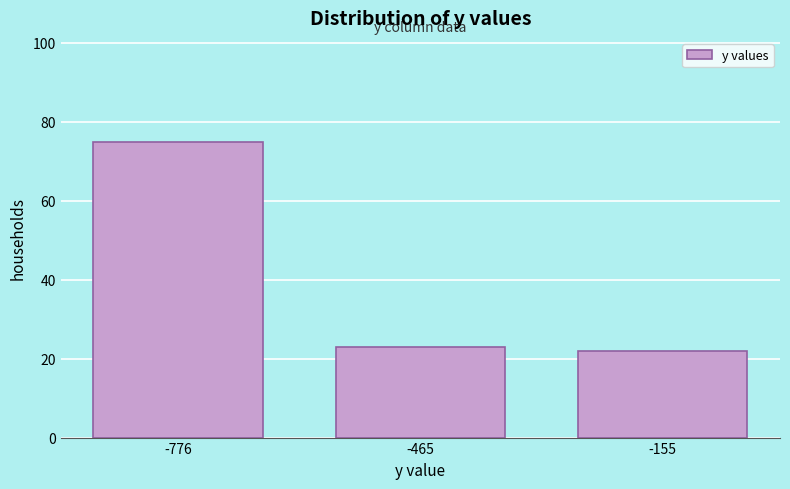

What is the height of the bar covering -600 to -300 on the x-axis? Neither the bar edges nor the heights are printed on the chart, so give them approximately, as read against the axes.

24